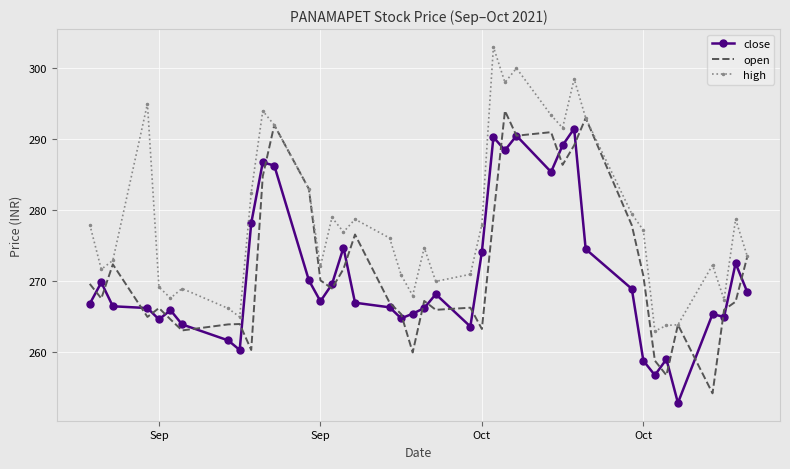

How many categories are shown in the chart?

40